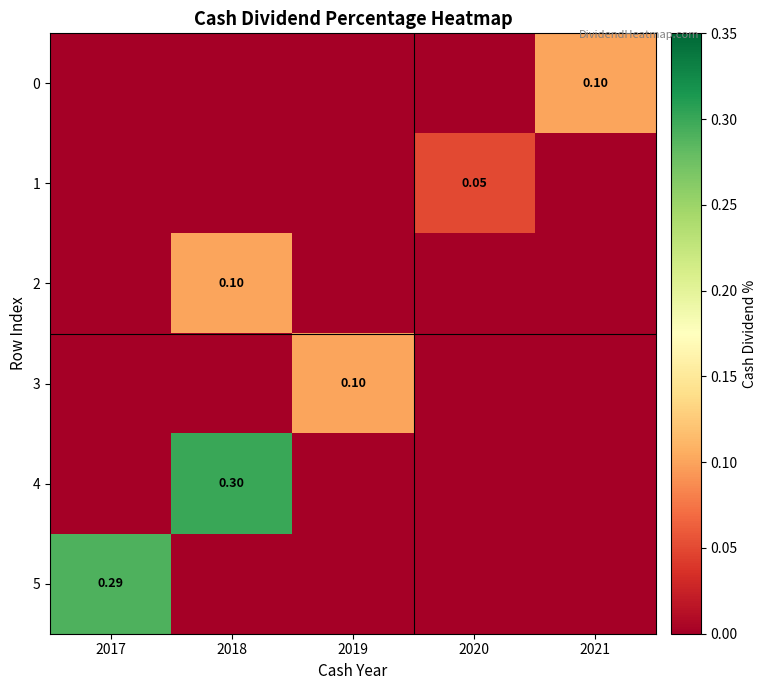

Is the value of 1 at 2020 greater than the value of 2 at 2020?

Yes